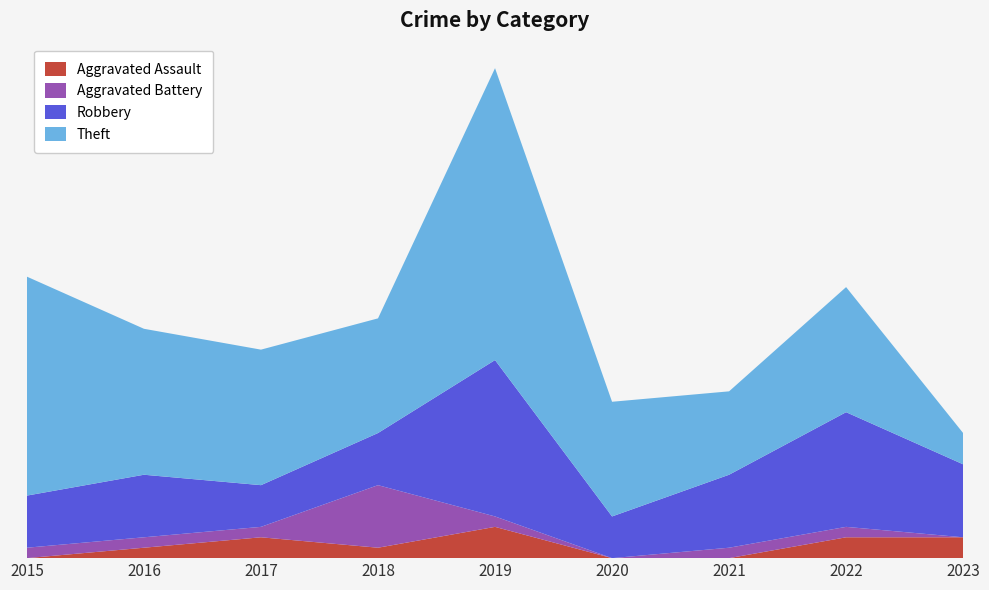

Reading right to left, transcribe all the data shown in this chart.

Aggravated Assault: 2	2	0	0	3	1	2	1	0
Aggravated Battery: 0	1	1	0	1	6	1	1	1
Robbery: 7	11	7	4	15	5	4	6	5
Theft: 3	12	8	11	28	11	13	14	21